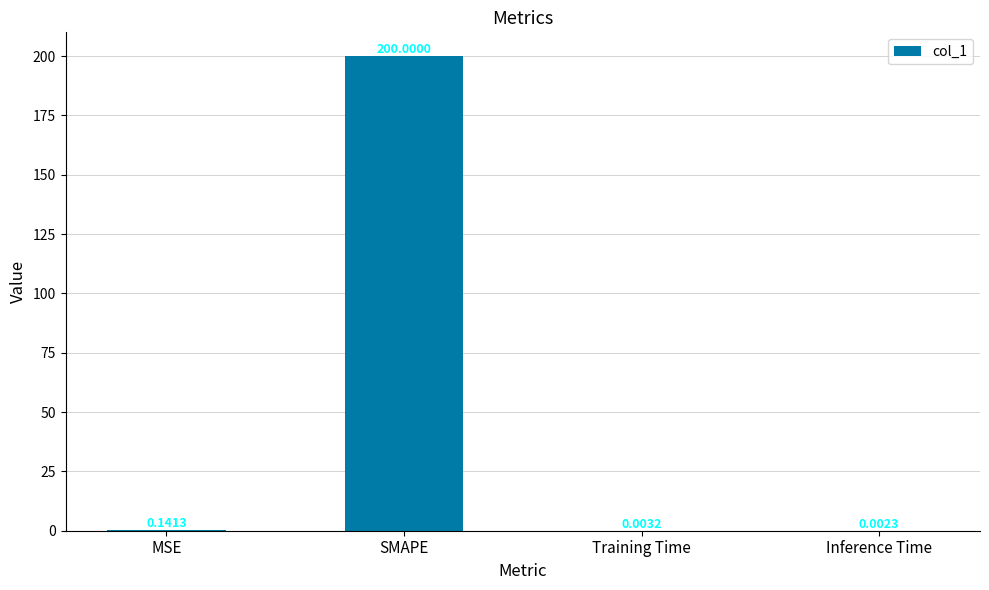

Where is the data nearest to the value 100?

MSE